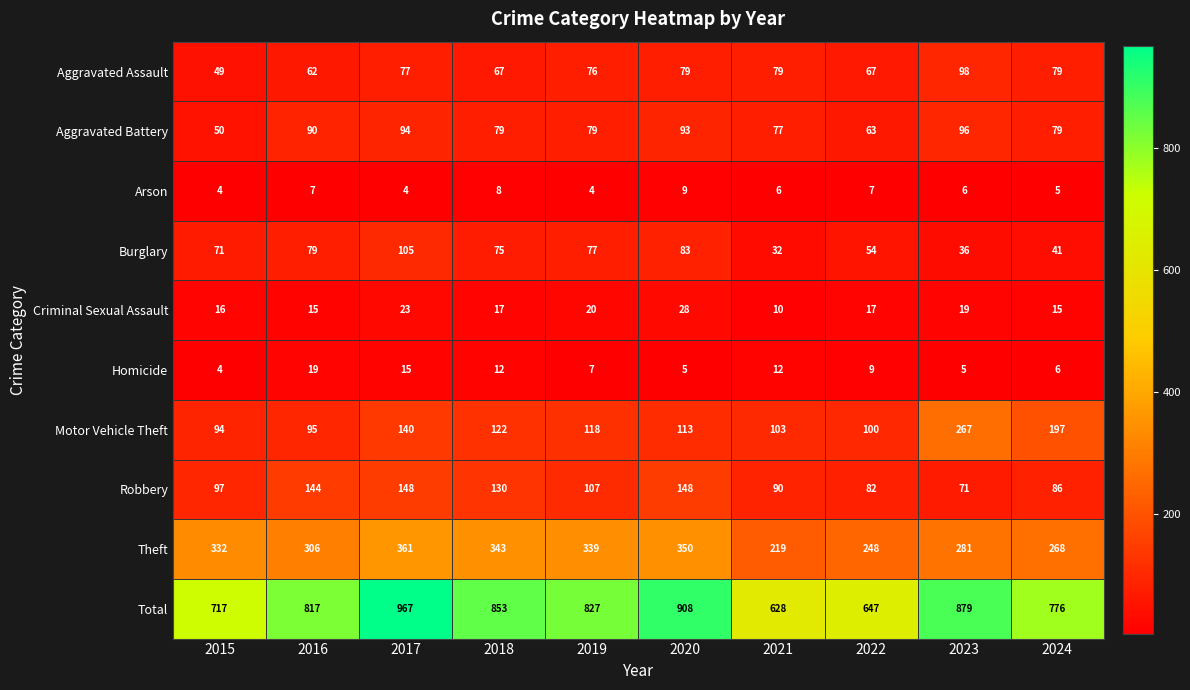

Which series has the largest range (max minus min)?

Total